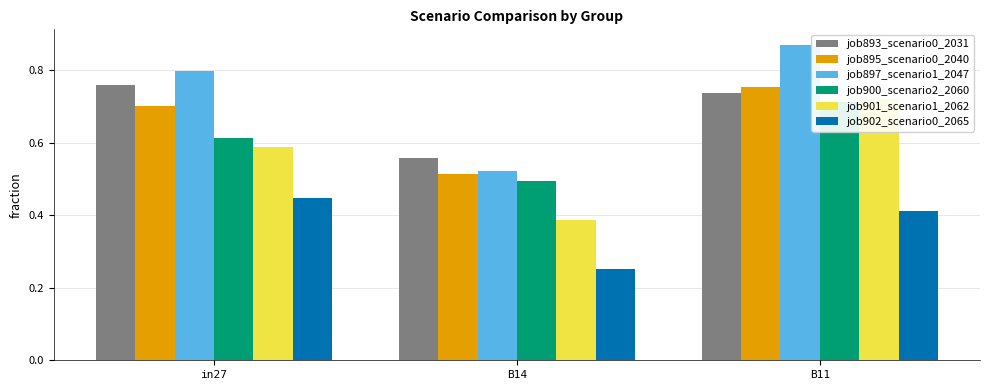

What is the total value across all series at B14?

2.7